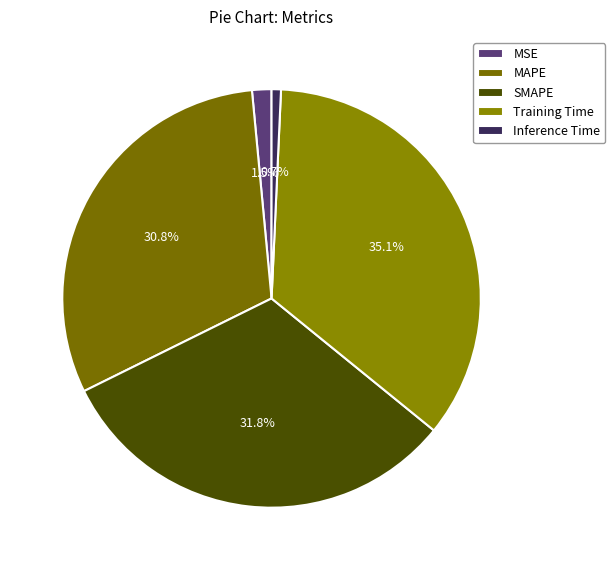

What percentage is the Training Time slice, to the nearest percent?

35%